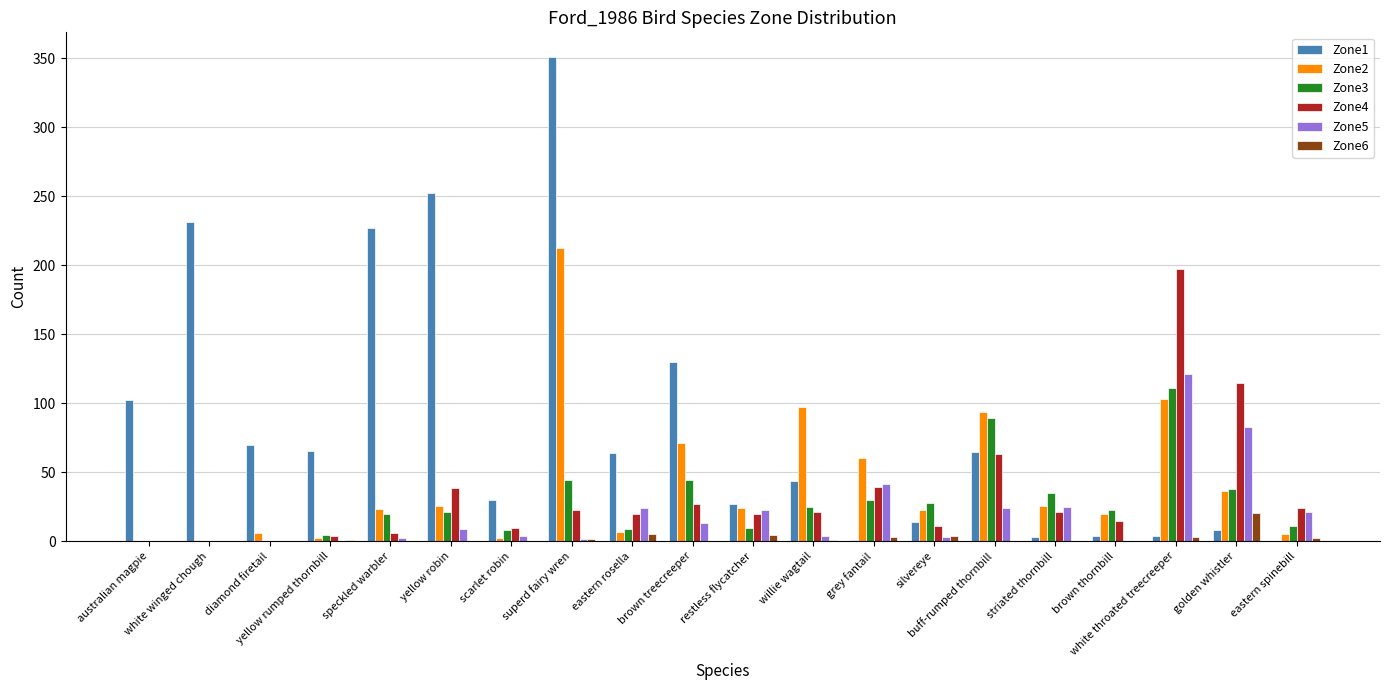

Is the value of Zone5 at golden whistler greater than the value of Zone2 at grey fantail?

Yes